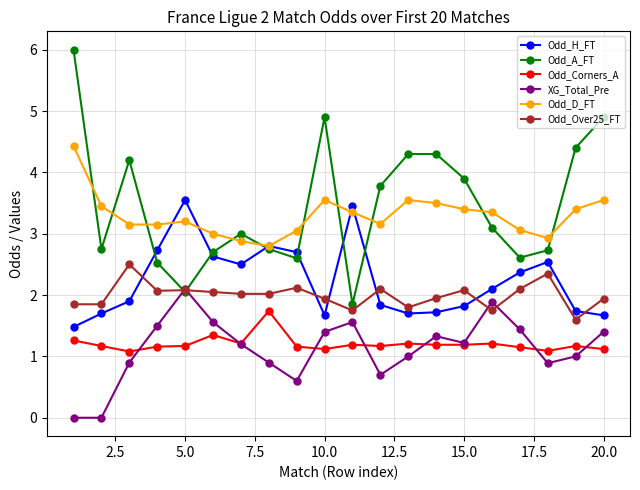

How many interior local peaks does the XG_Total_Pre series have?

4